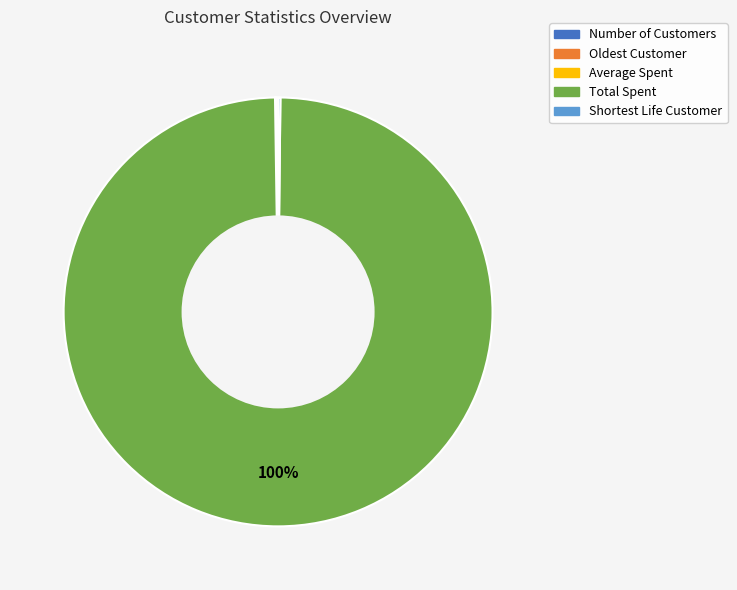

Which slice is the largest?

Total Spent